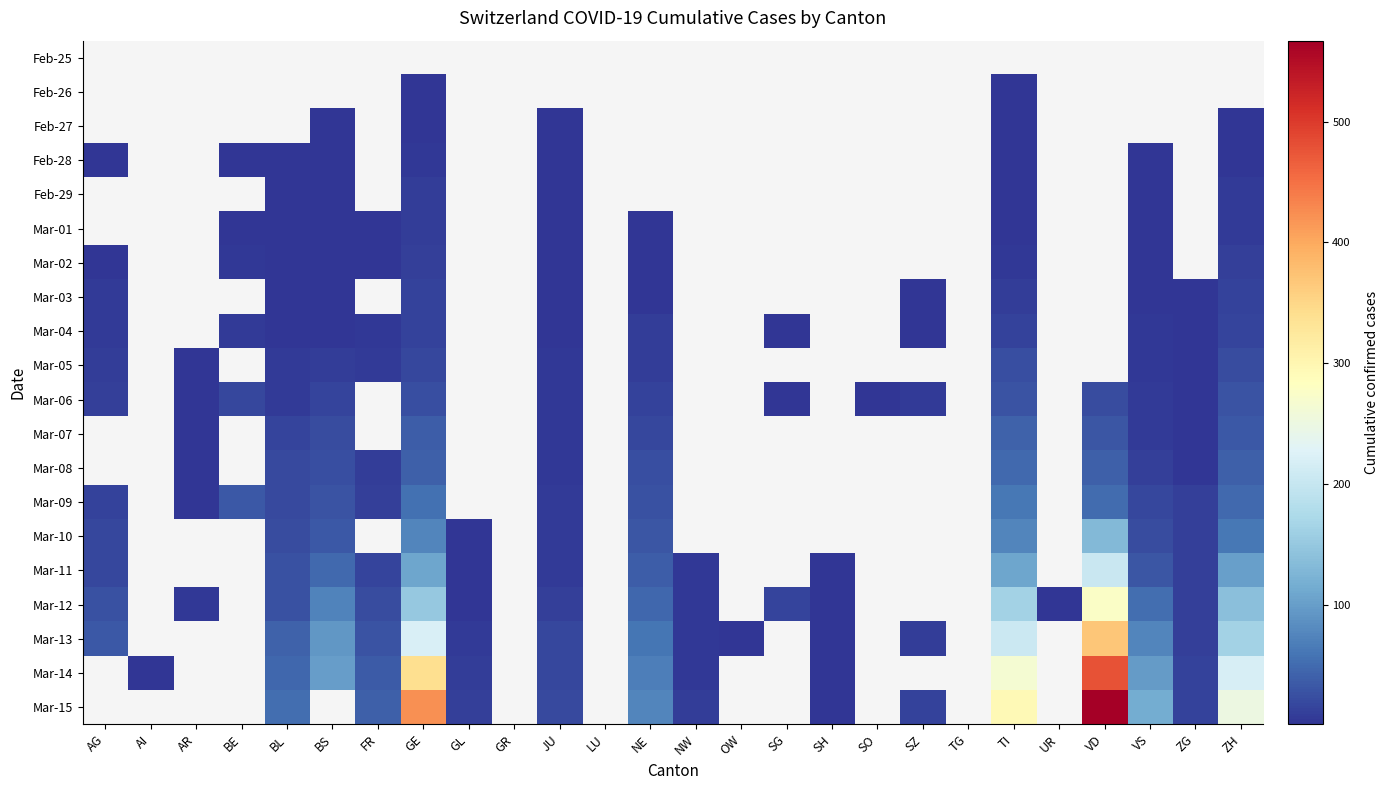

Which has a higher value, NW or BS?

BS